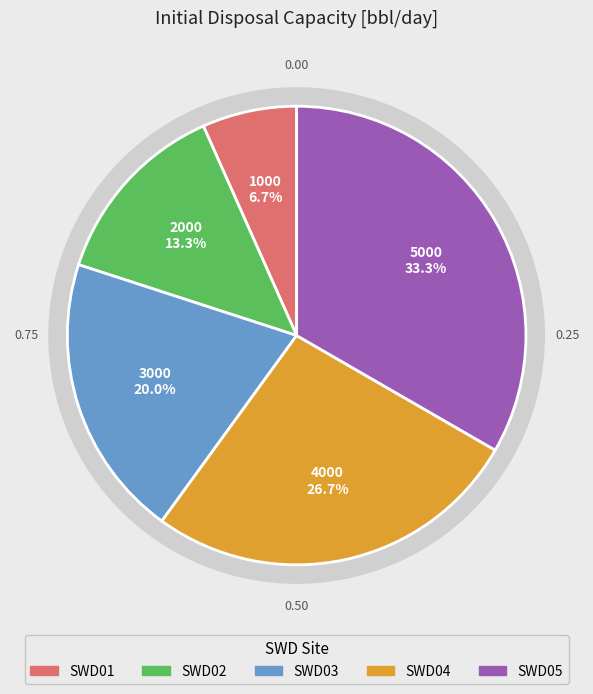

To the nearest percent, what is the combined percentage of SWD02 and SWD05?

47%